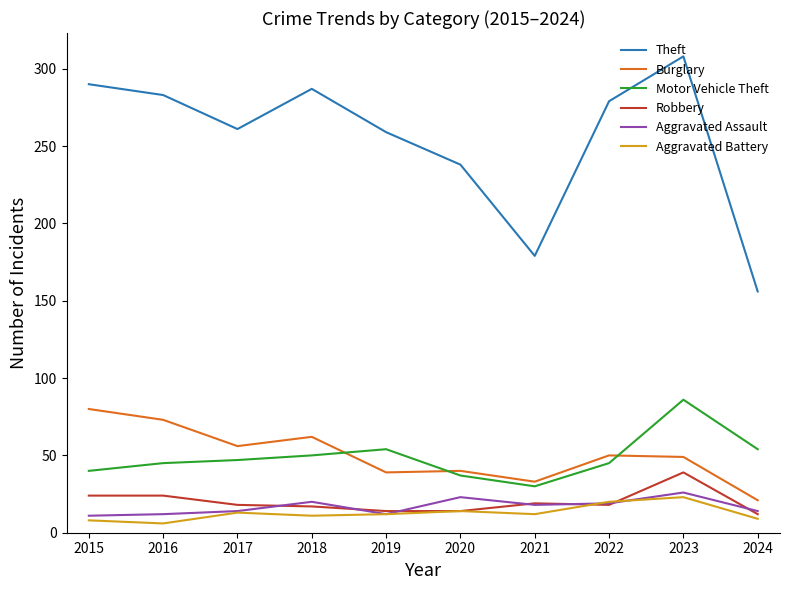

In Theft, how many points are higher than both neighbors (excluding endpoints)?

2